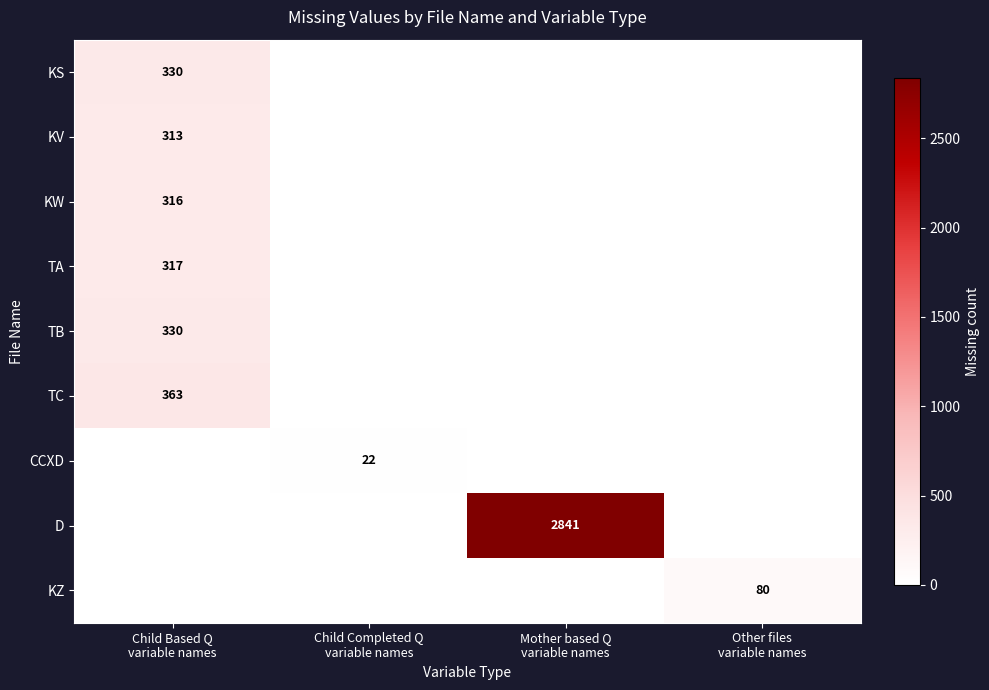

Rank the series by their maximum value, from highest to lowest.

D, TC, KS, TB, TA, KW, KV, KZ, CCXD